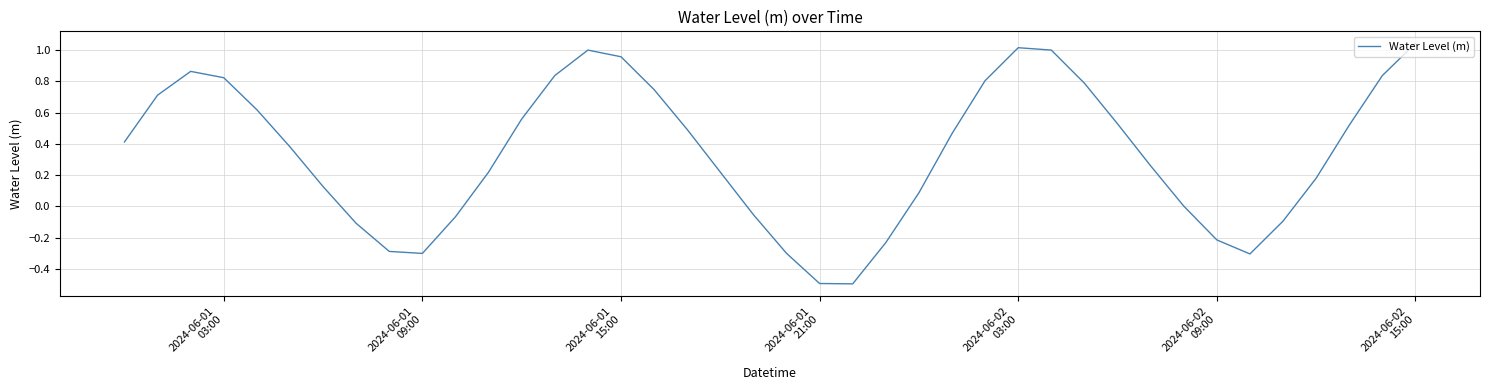

What is the smallest value displayed?

-0.5